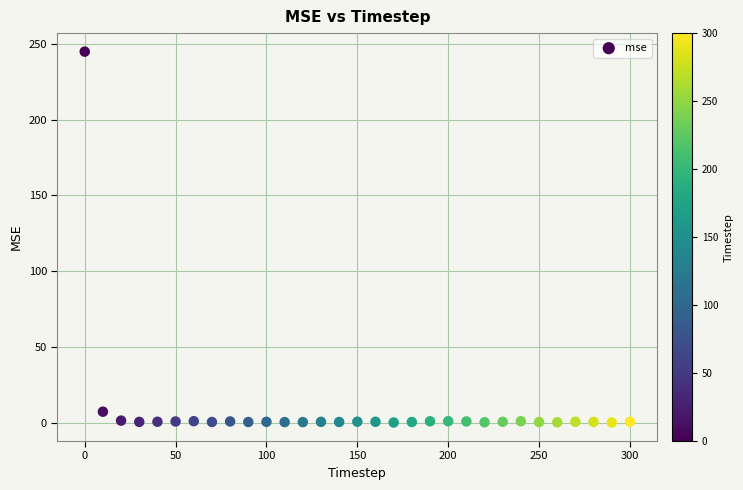

What is the range of X values (max minus min)?

300.0